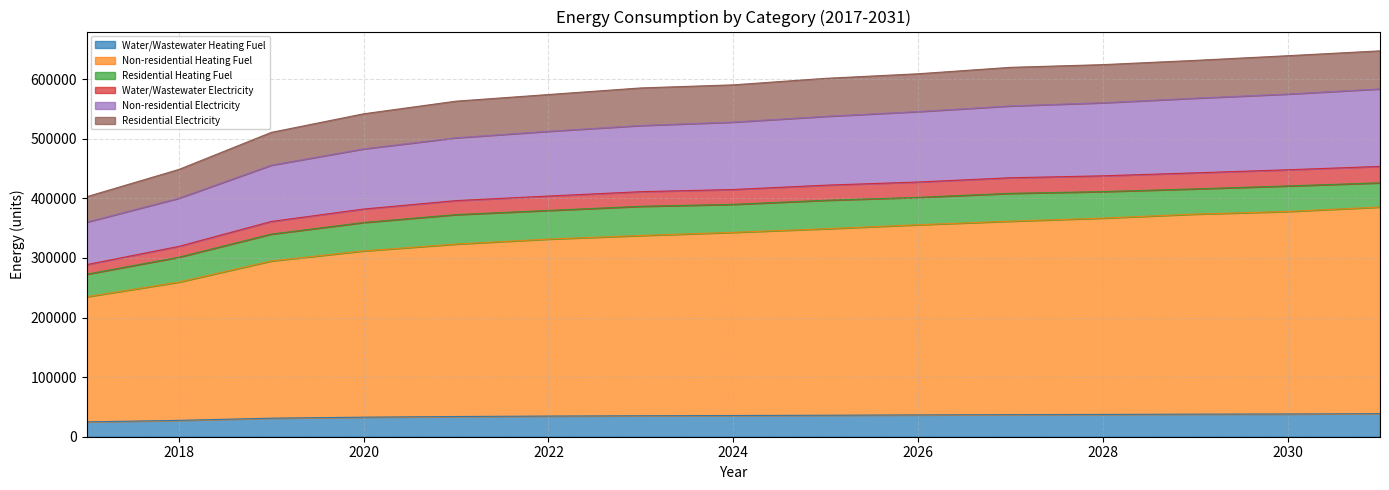

What is the total value across all series at 2026?

609075.8